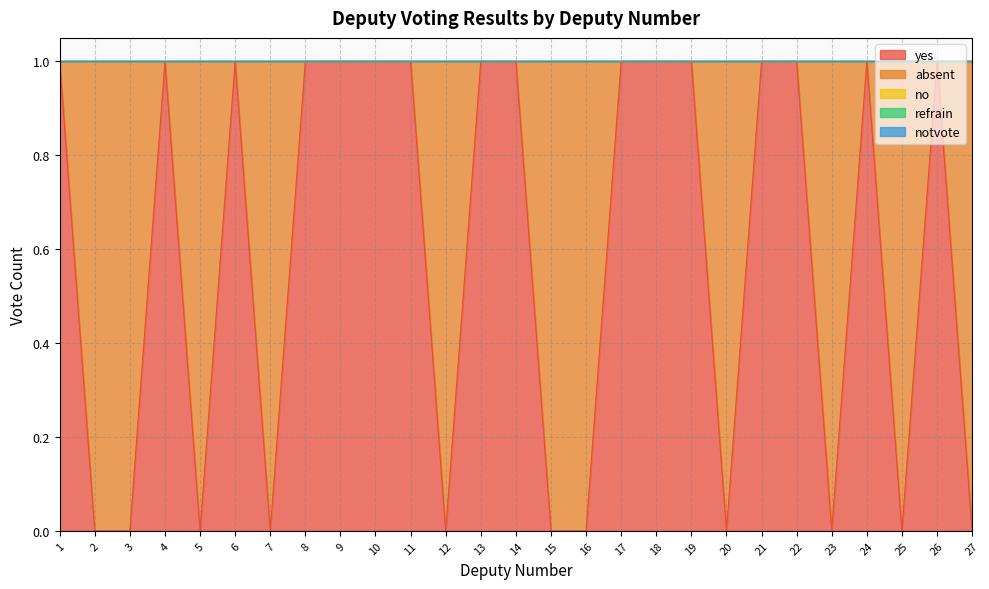

How many lines are shown in the chart?

5